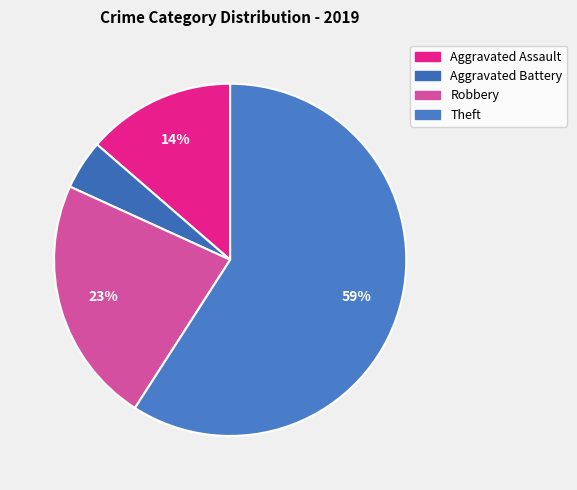

Which slice is the smallest?

Aggravated Battery